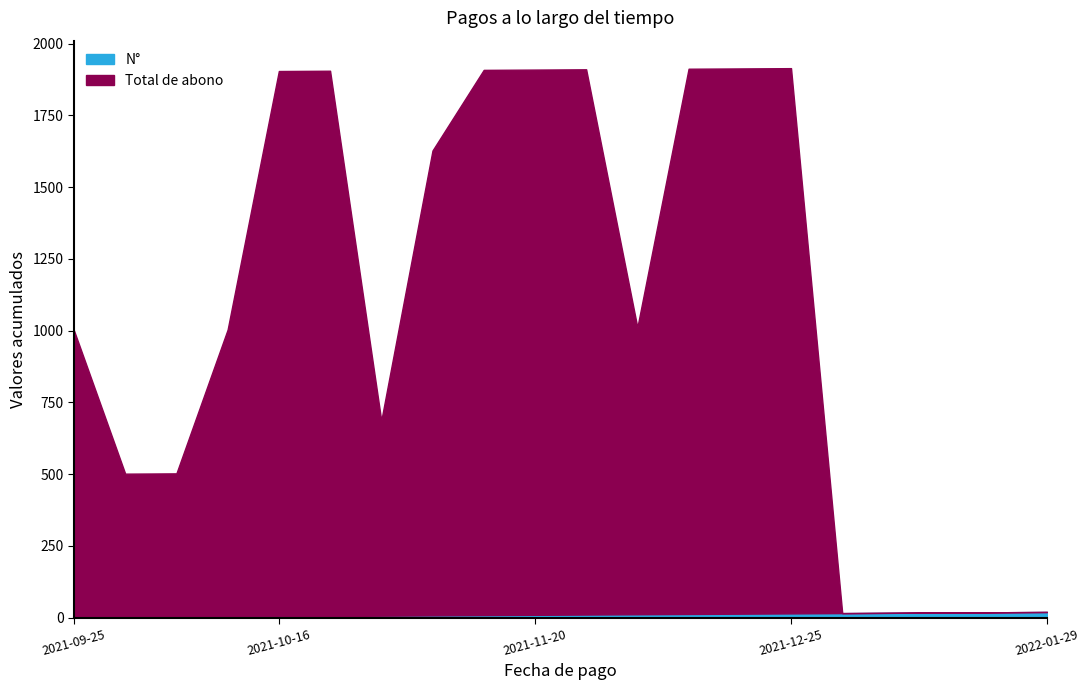

Which category has the lowest value in the N° series?

2021-09-25